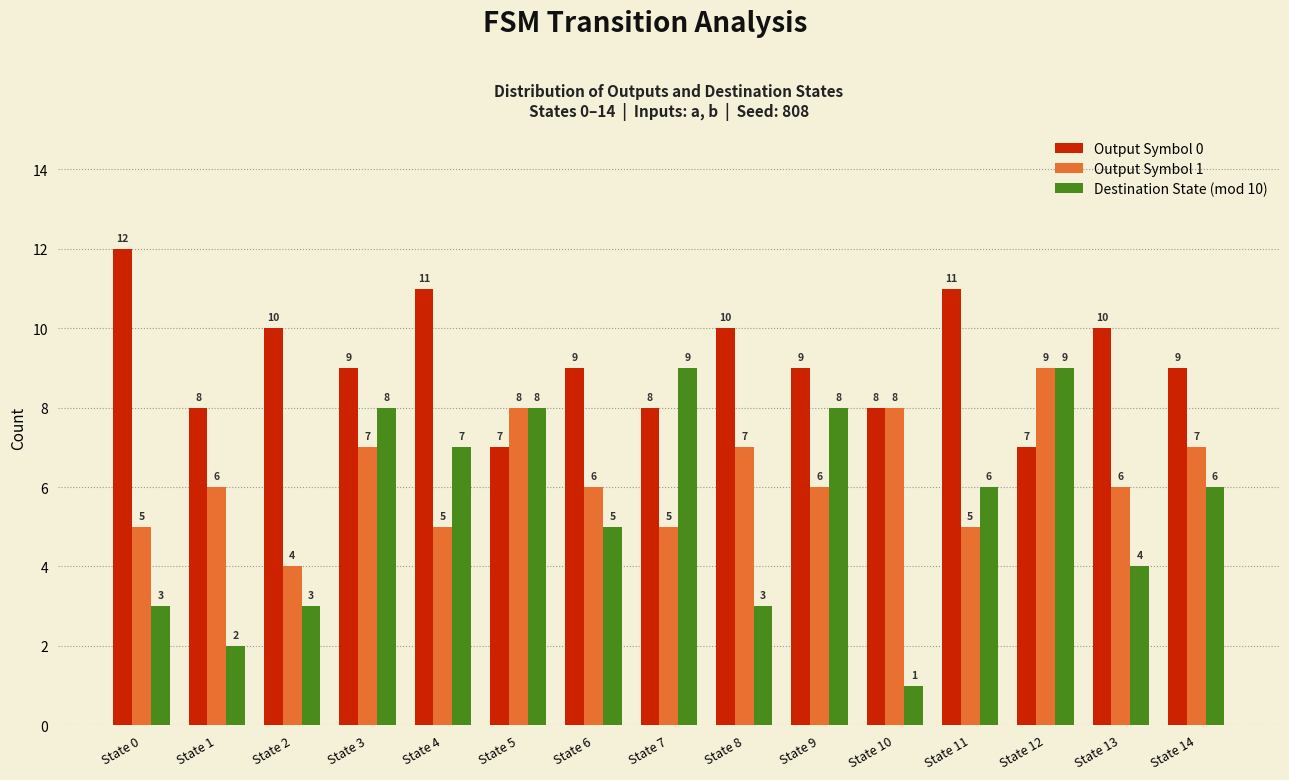

True or false: Output Symbol 1 has a value of 7 at State 3.

True